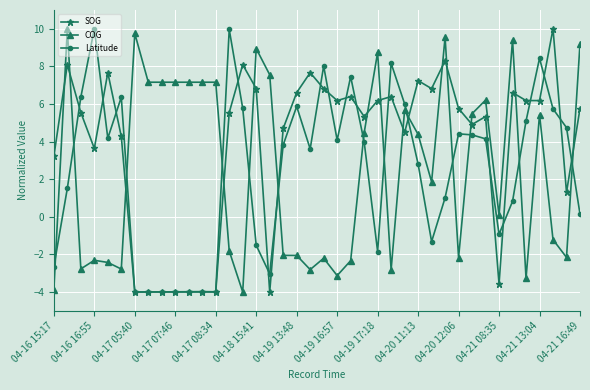

How many times do SOG and COG cross each other?

15